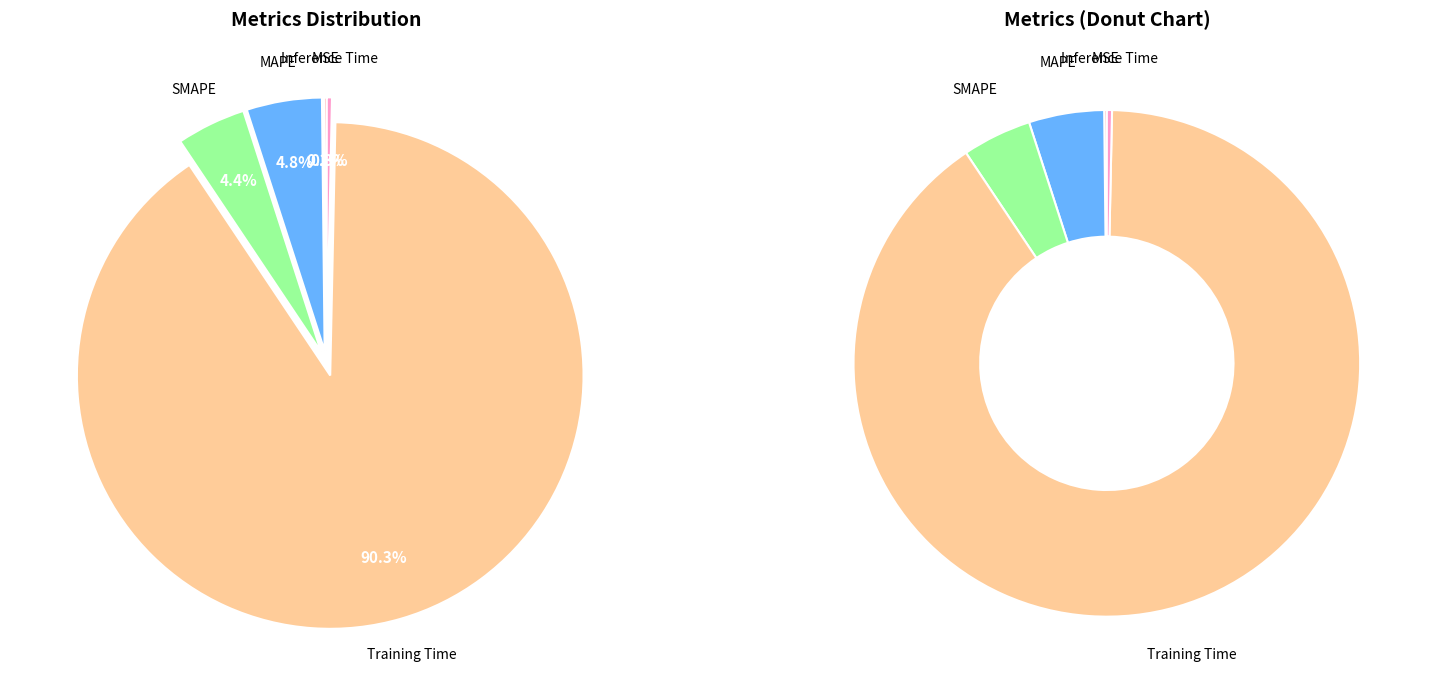

How many slices are in this pie chart?

5